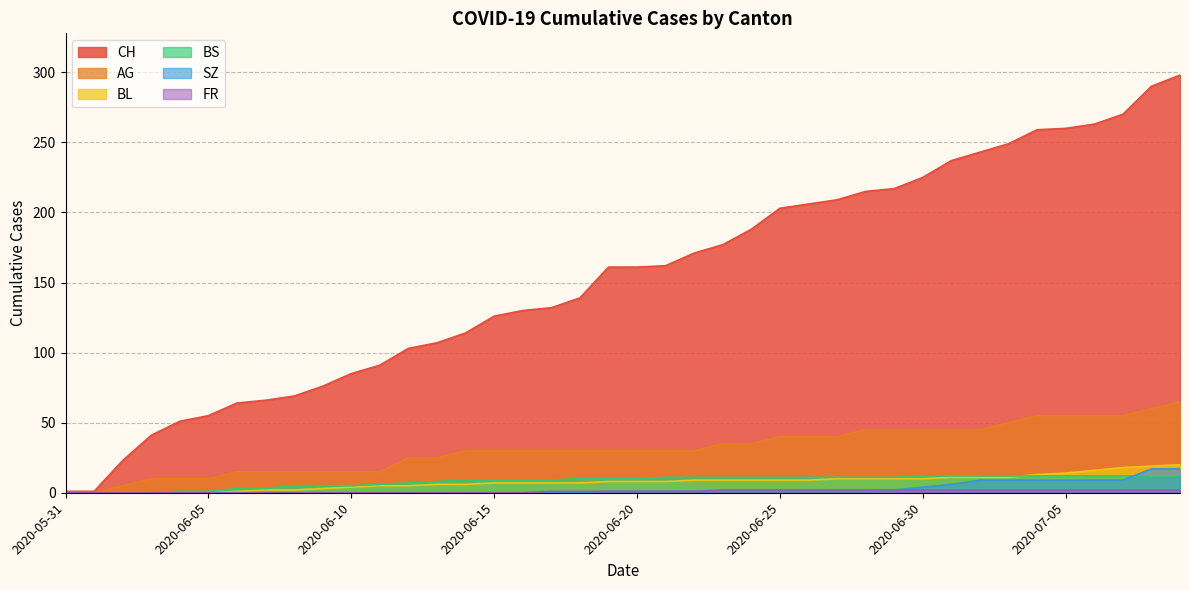

Where is BS nearest to the value 6?

2020-06-11